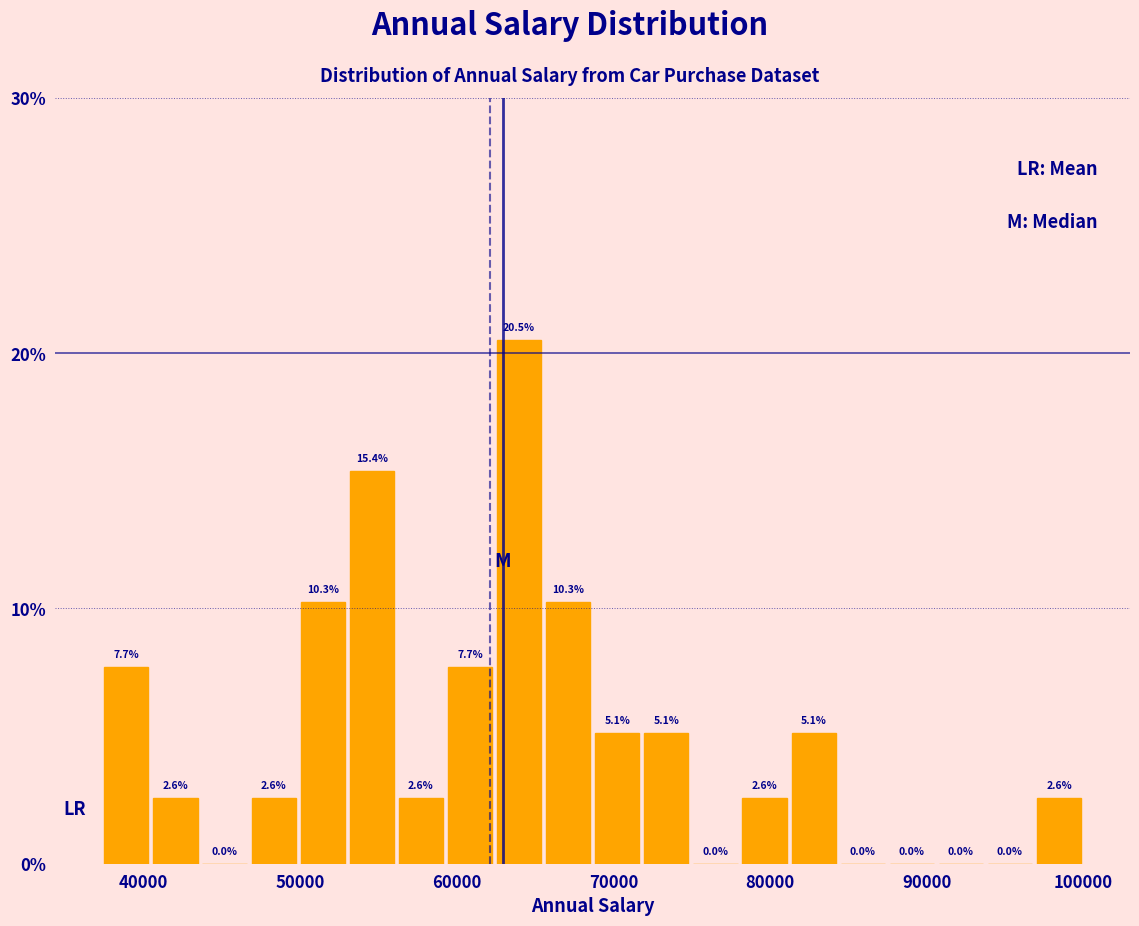

Around what value on the x-axis is the tallest bar? Give the approximate position of its centre, as read against the axis.

64000